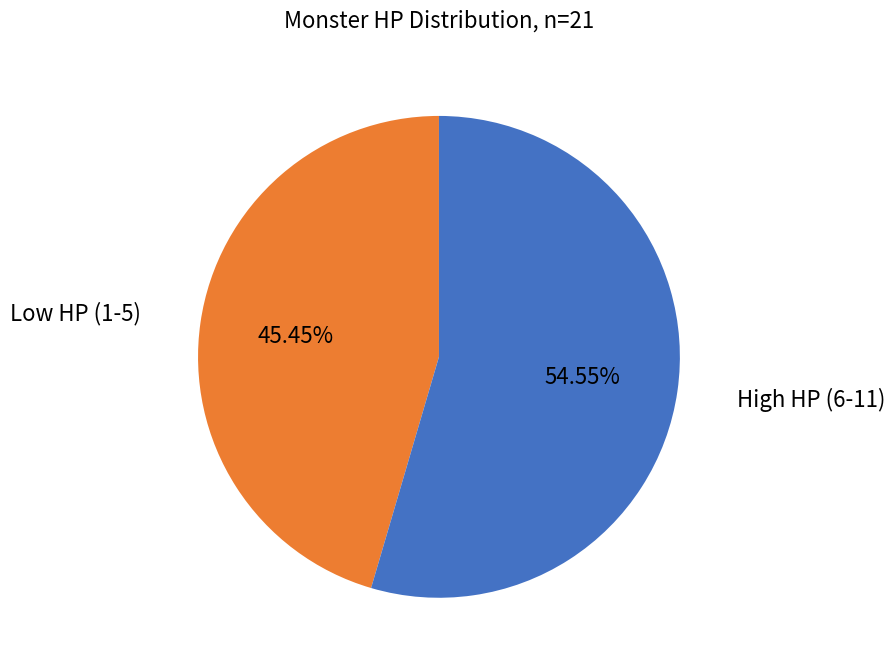

To the nearest percent, what is the average slice percentage?

50%